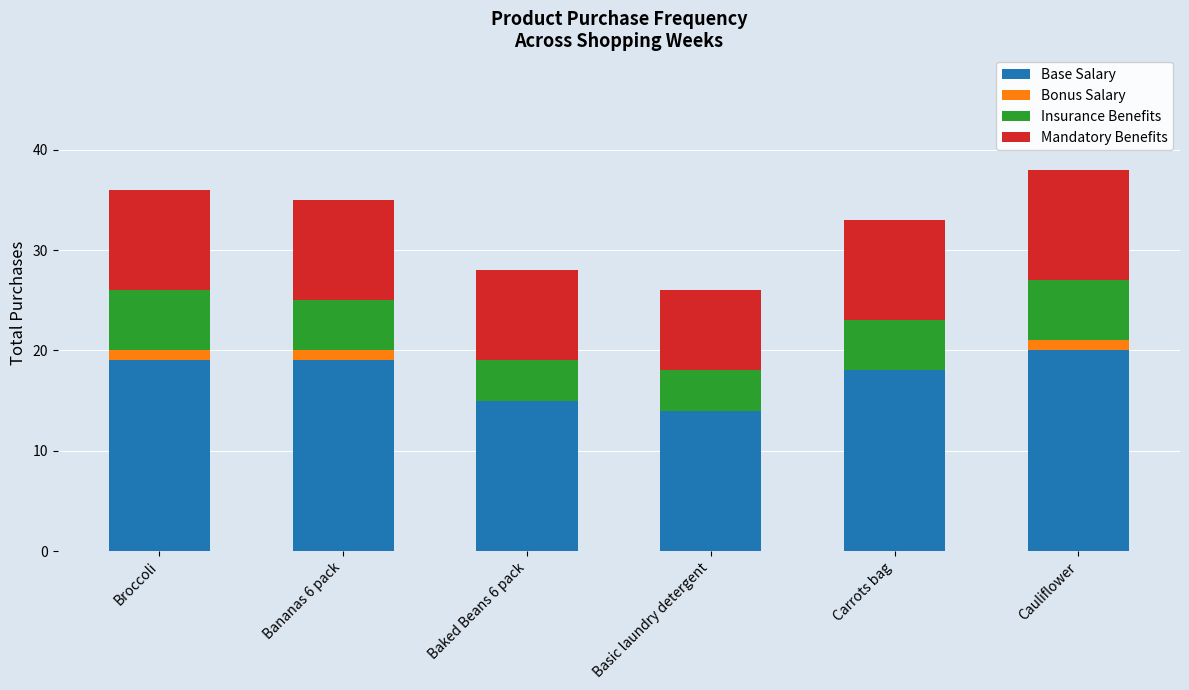

What is the total value across all series at Carrots bag?

33